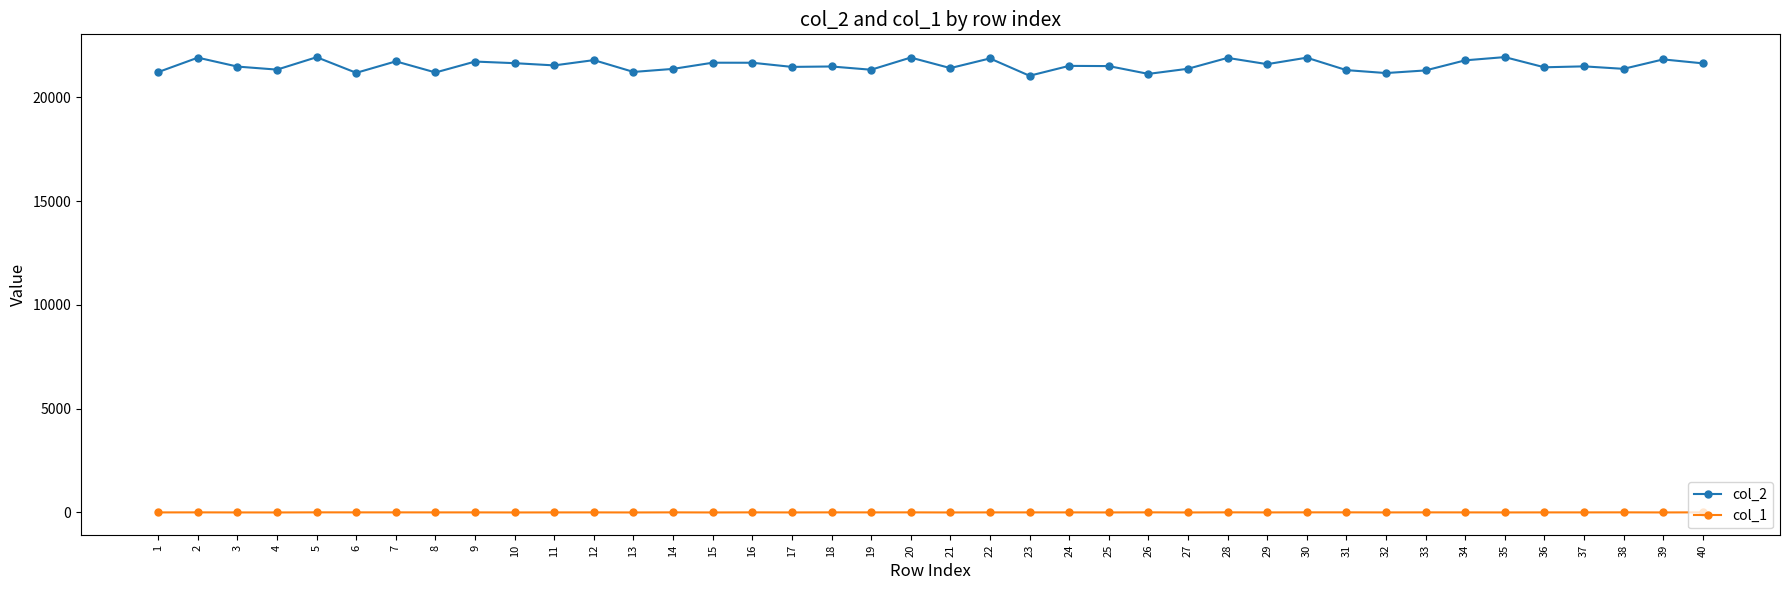

True or false: col_1 and col_2 cross at least once.

False